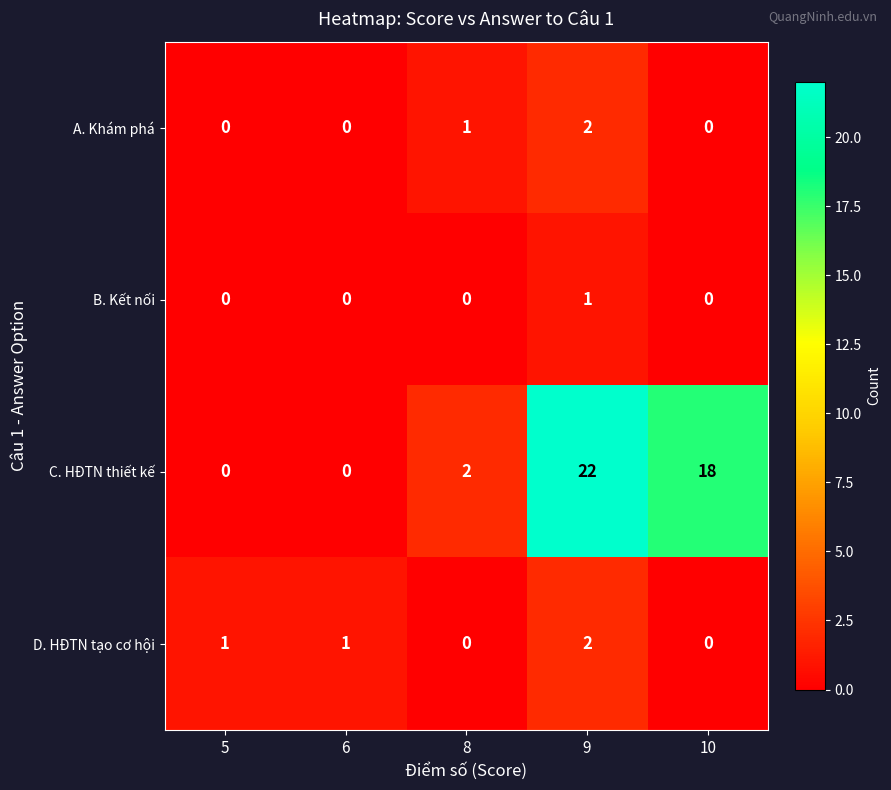

Reading left to right, list all the values displayed in this chart.

A. Khám phá: 0	0	1	2	0
B. Kết nối: 0	0	0	1	0
C. HĐTN thiết kế: 0	0	2	22	18
D. HĐTN tạo cơ hội: 1	1	0	2	0